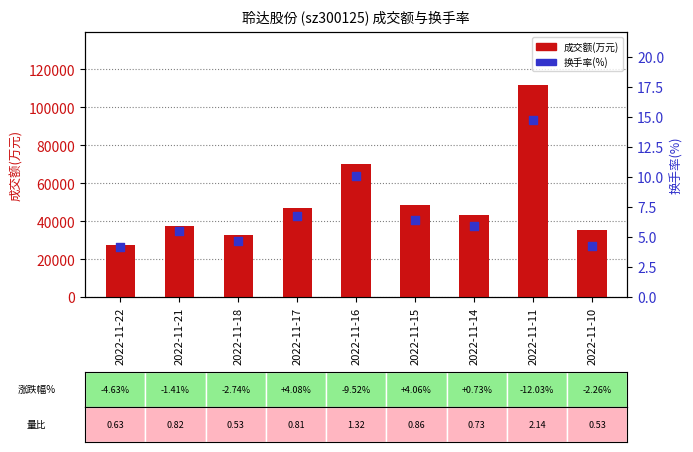

What are all the series names shown in the legend?

成交额(万元), 换手率(%)